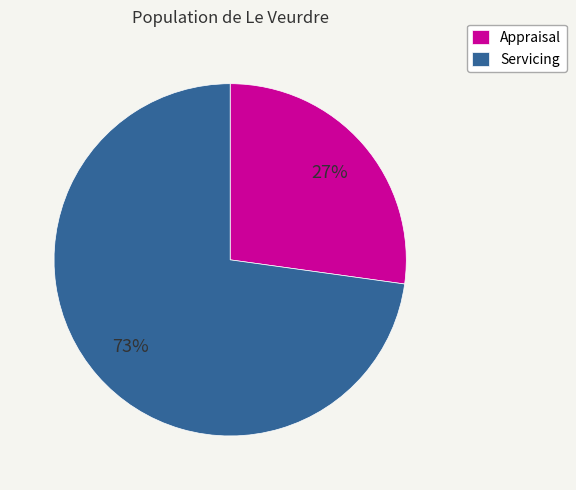

To the nearest percent, what is the difference between the Servicing and Appraisal slice percentages?

46%